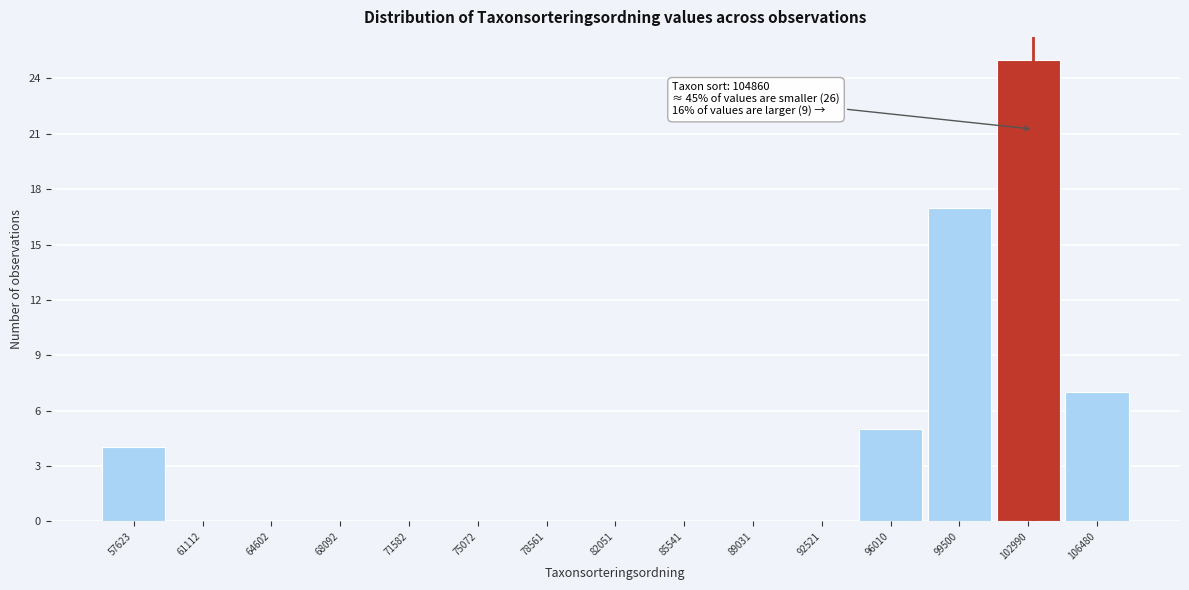

Reading left to right, transcribe all the data shown in this chart.

57623=4	61112=0	64602=0	68092=0	71582=0	75072=0	78561=0	82051=0	85541=0	89031=0	92521=0	96010=5	99500=17	102990=25	106480=7